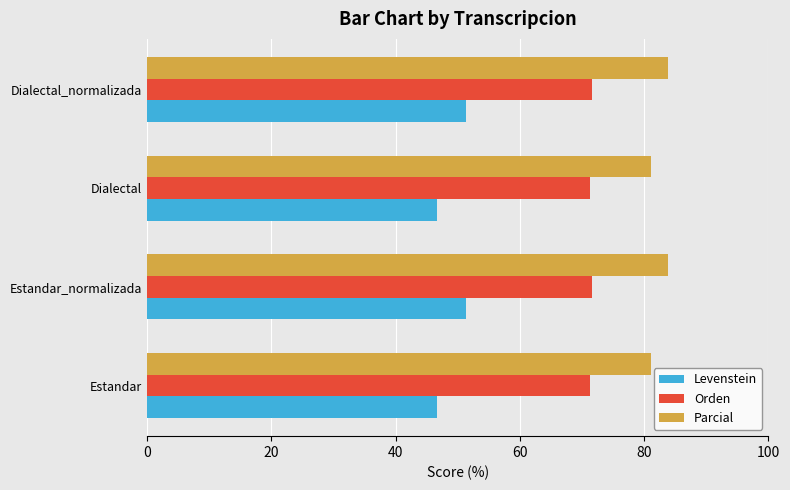

What is the difference between the maximum and minimum values in the Parcial series?

2.7